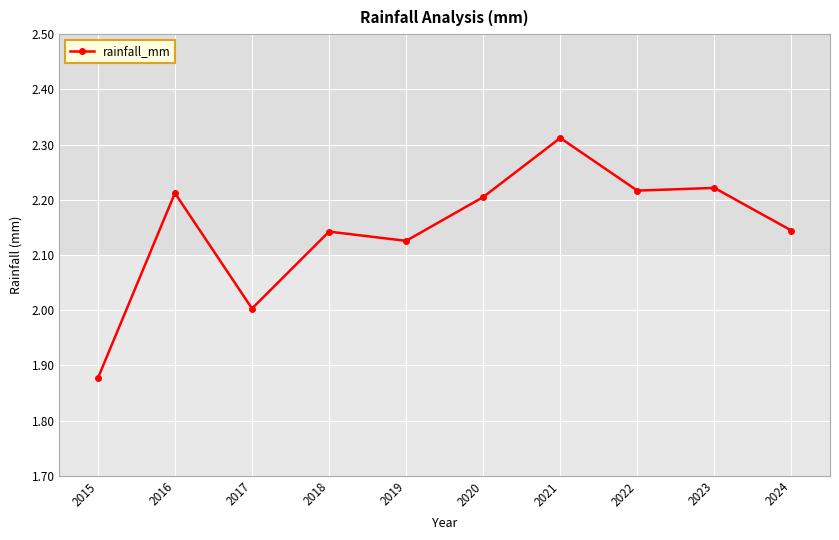

True or false: the data shows 3.2 at 2015.

False